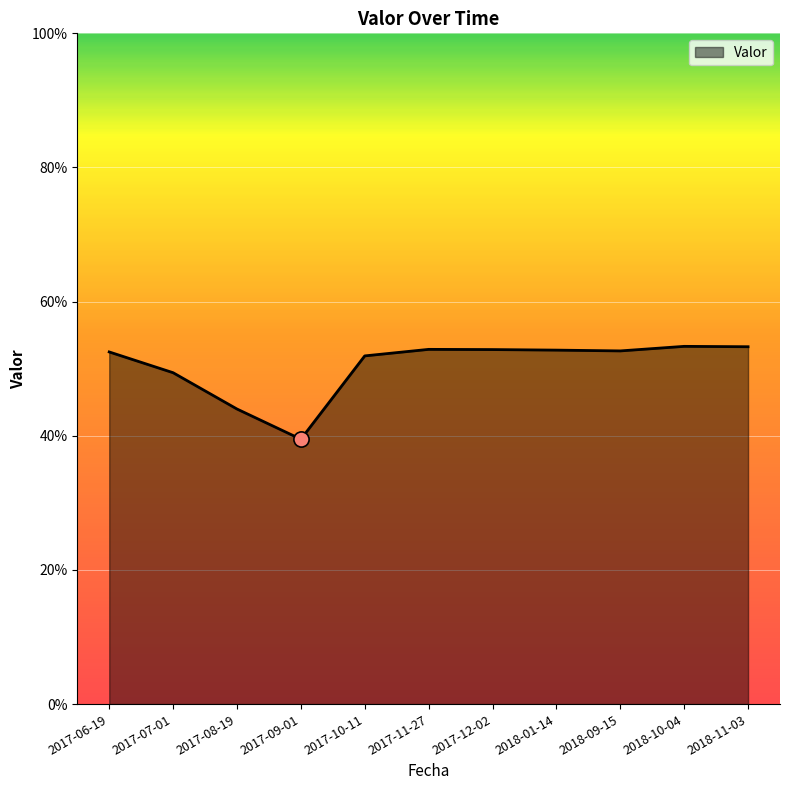

Between 2018-11-03 and 2018-01-14, which is larger?

2018-11-03